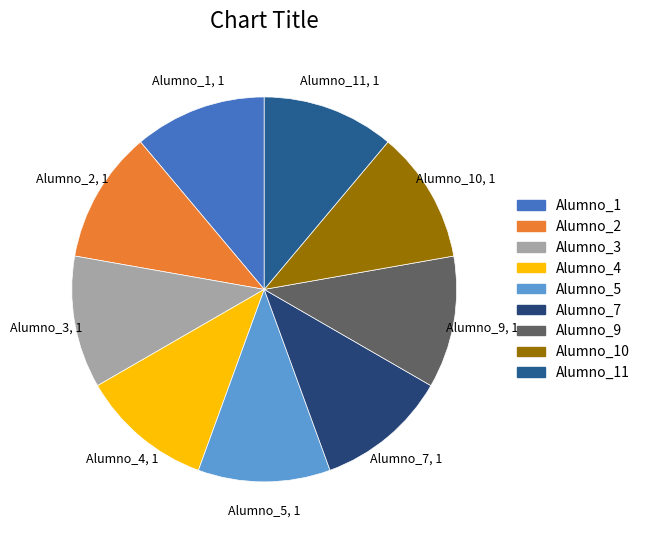

Count the number of slices in the pie.

9